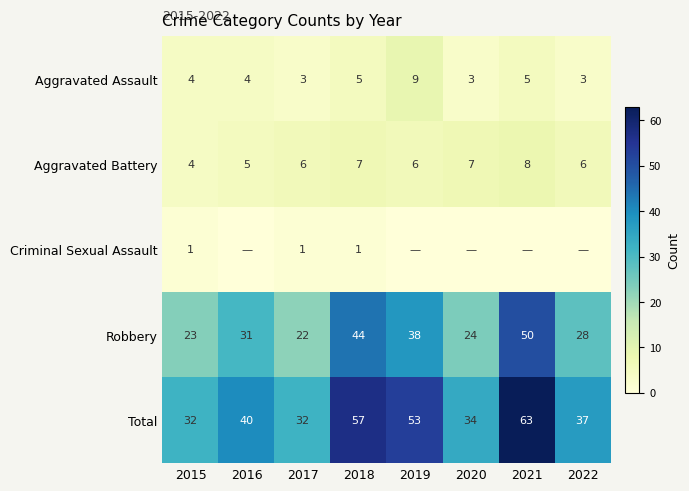

What is the maximum value shown in the chart?

63